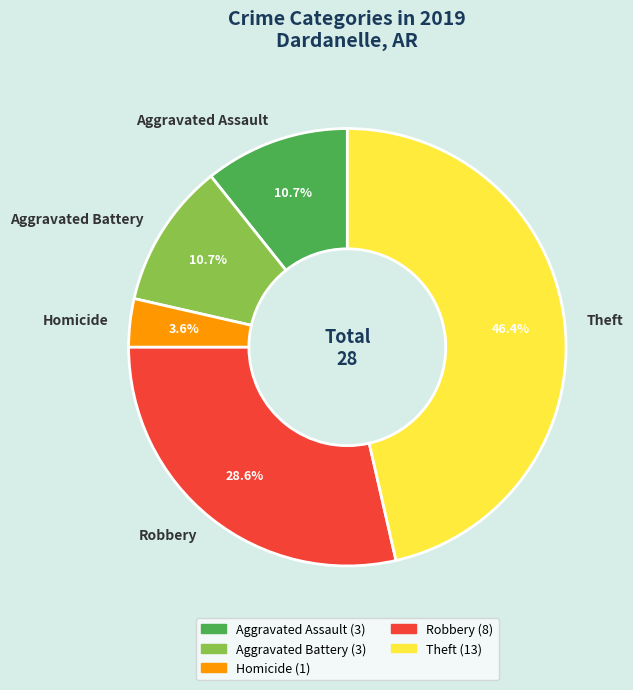

Combined, do Homicide and Aggravated Battery account for over 50%?

No